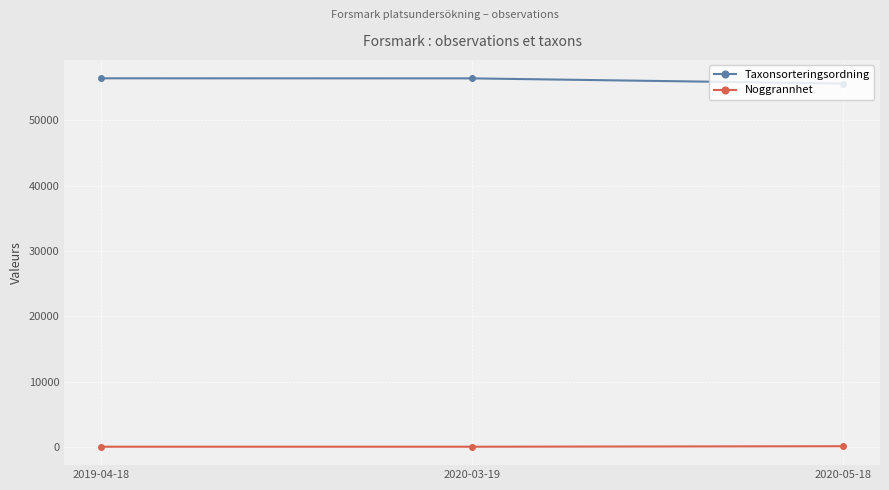

What is the value of the Taxonsorteringsordning point at the 1st from the left?

56411